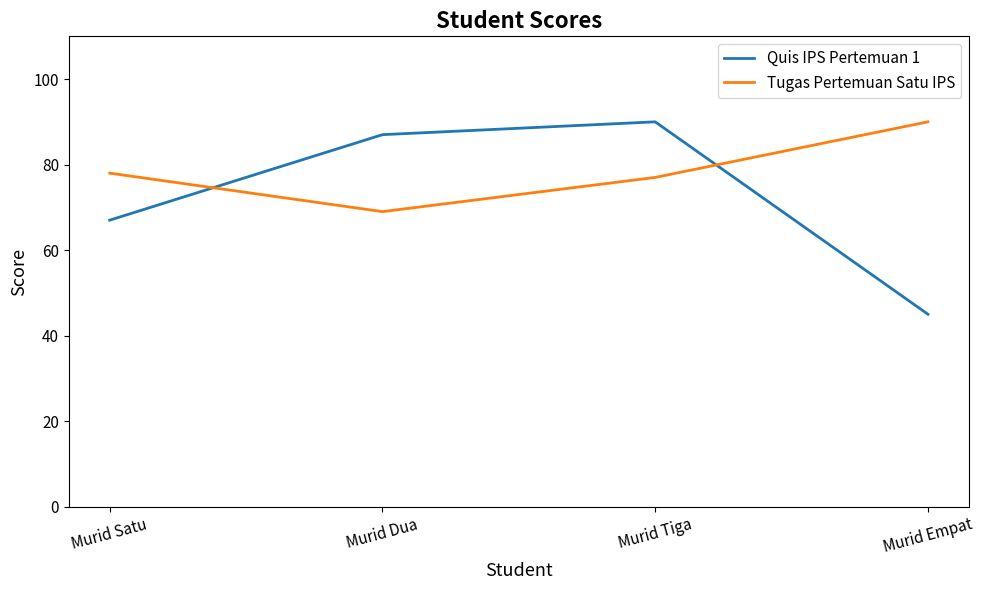

At which category is the sum across all series the highest?

Murid Tiga